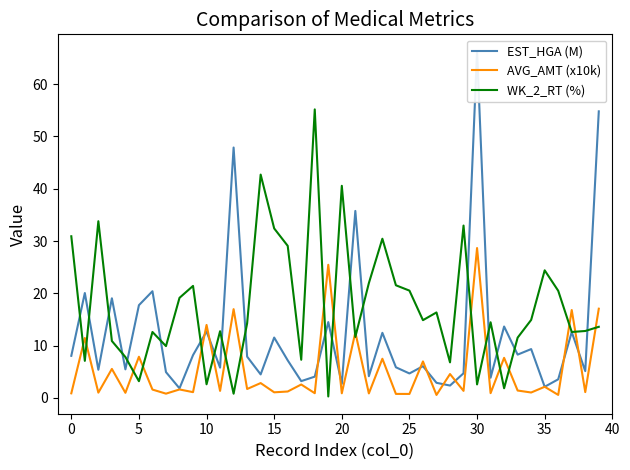

What is the average value of the AVG_AMT (x10k) series?

5.4